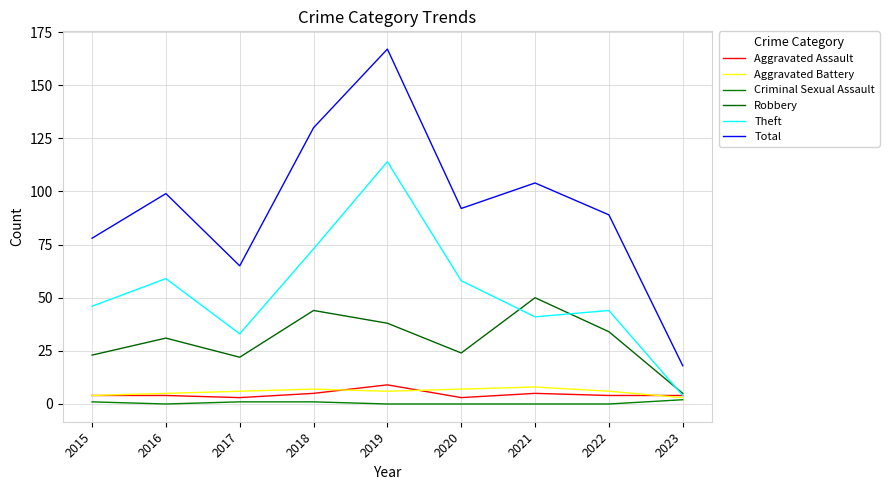

What are all the series names shown in the legend?

Aggravated Assault, Aggravated Battery, Criminal Sexual Assault, Robbery, Theft, Total